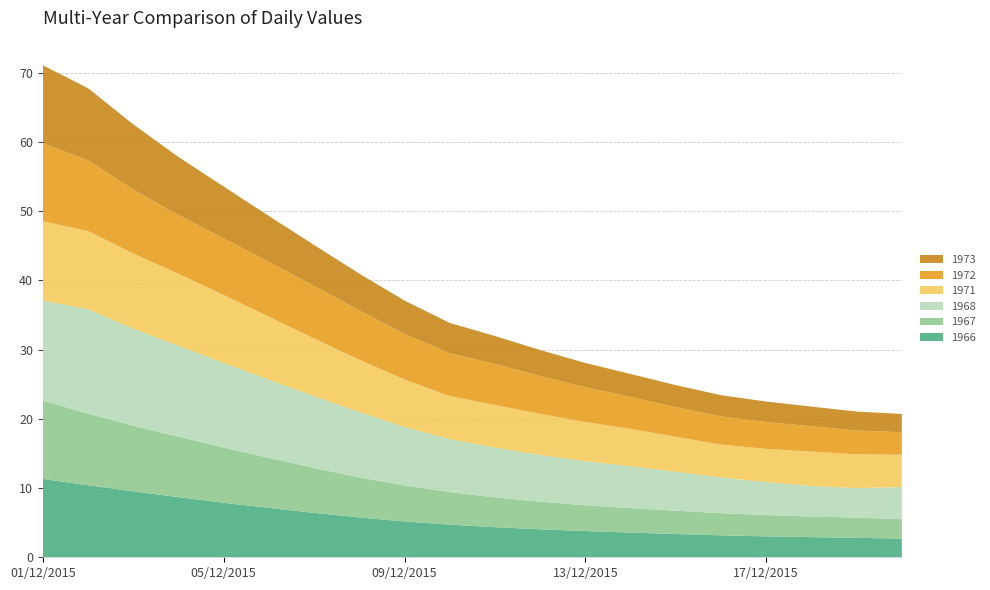

Reading left to right, extract all data points from this chart.

1966: 11.3	10.4	9.5	8.7	7.9	7.1	6.4	5.8	5.2	4.7	4.3	4.0	3.8	3.6	3.4	3.2	3.0	2.9	2.8	2.7
1967: 11.3	10.4	9.5	8.7	8.0	7.2	6.5	5.8	5.2	4.7	4.3	4.0	3.7	3.5	3.4	3.2	3.1	3.0	2.9	2.8
1968: 14.5	15.1	14.0	13.1	12.2	11.3	10.4	9.4	8.5	7.6	7.2	6.8	6.4	6.0	5.6	5.2	4.8	4.4	4.3	4.6
1971: 11.5	11.3	10.8	10.4	9.8	9.1	8.3	7.6	6.8	6.2	6.1	5.9	5.6	5.4	5.1	4.7	4.8	5.0	4.9	4.7
1972: 11.3	10.2	9.2	8.5	8.2	7.9	7.6	7.1	6.6	6.2	5.9	5.5	5.0	4.6	4.3	4.1	3.9	3.7	3.4	3.2
1973: 11.3	10.4	9.4	8.4	7.5	6.6	5.9	5.3	4.8	4.4	4.0	3.8	3.5	3.3	3.2	3.1	3.0	2.9	2.7	2.6